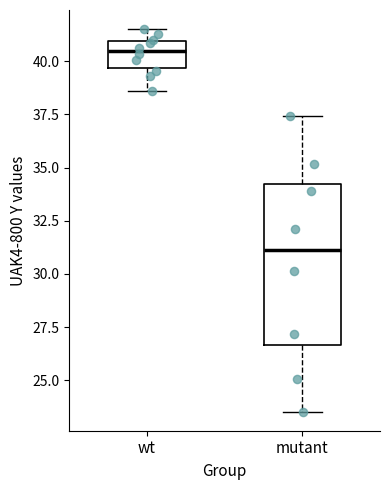

Reading left to right, transcribe this box plot: for each box, give where its median line is, the range the box spans, and where its two whiskers end, as read against the y-axis. The values are not printed on the chart, so give them approximately, as read against the axis.

wt: median 40.5, box 39.5 to 41.0, whiskers 38.5 to 41.5
mutant: median 31.0, box 26.5 to 34.0, whiskers 23.5 to 37.5